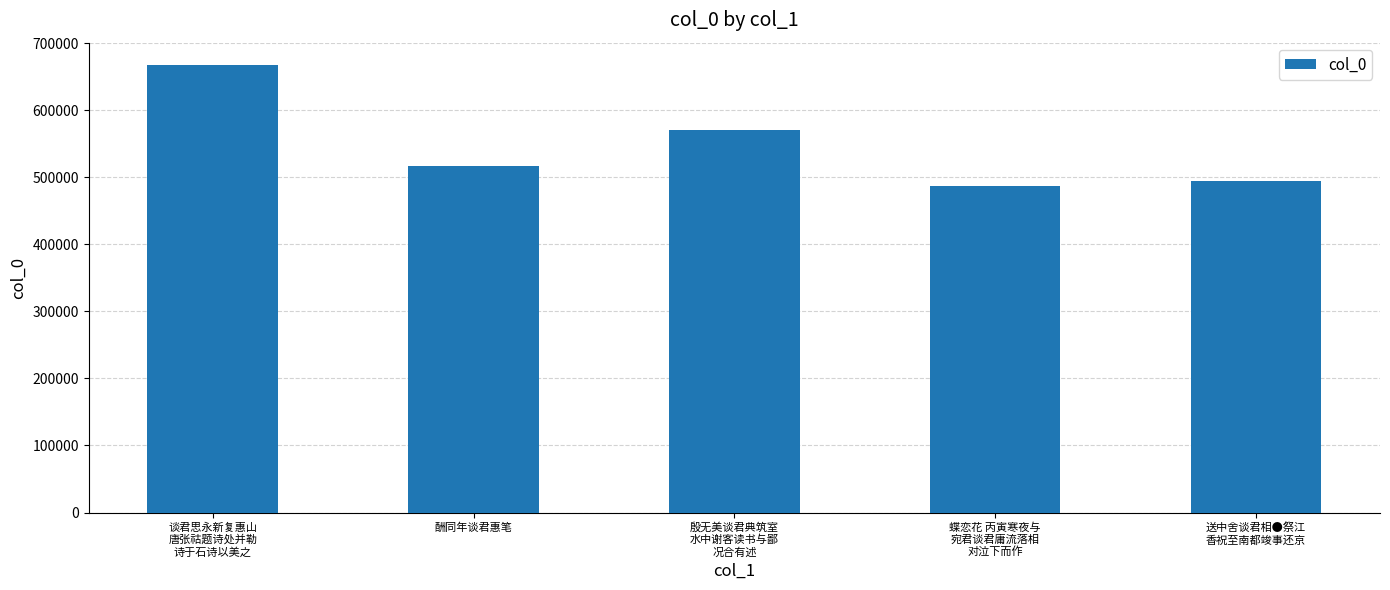

What position from the right is 送中舍谈君相●祭江
香祝至南都竣事还京?

1